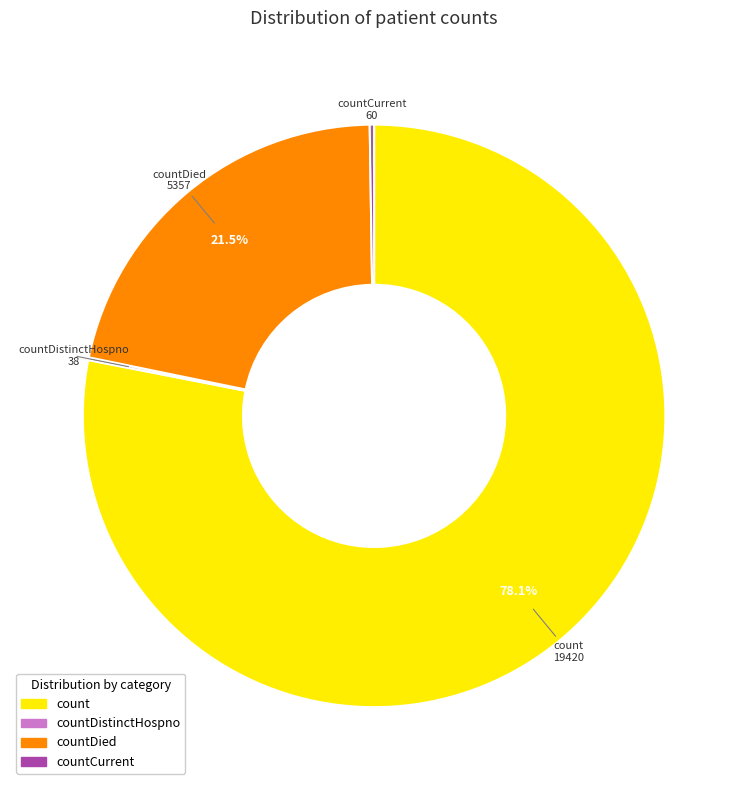

Does any single category account for the majority?

Yes